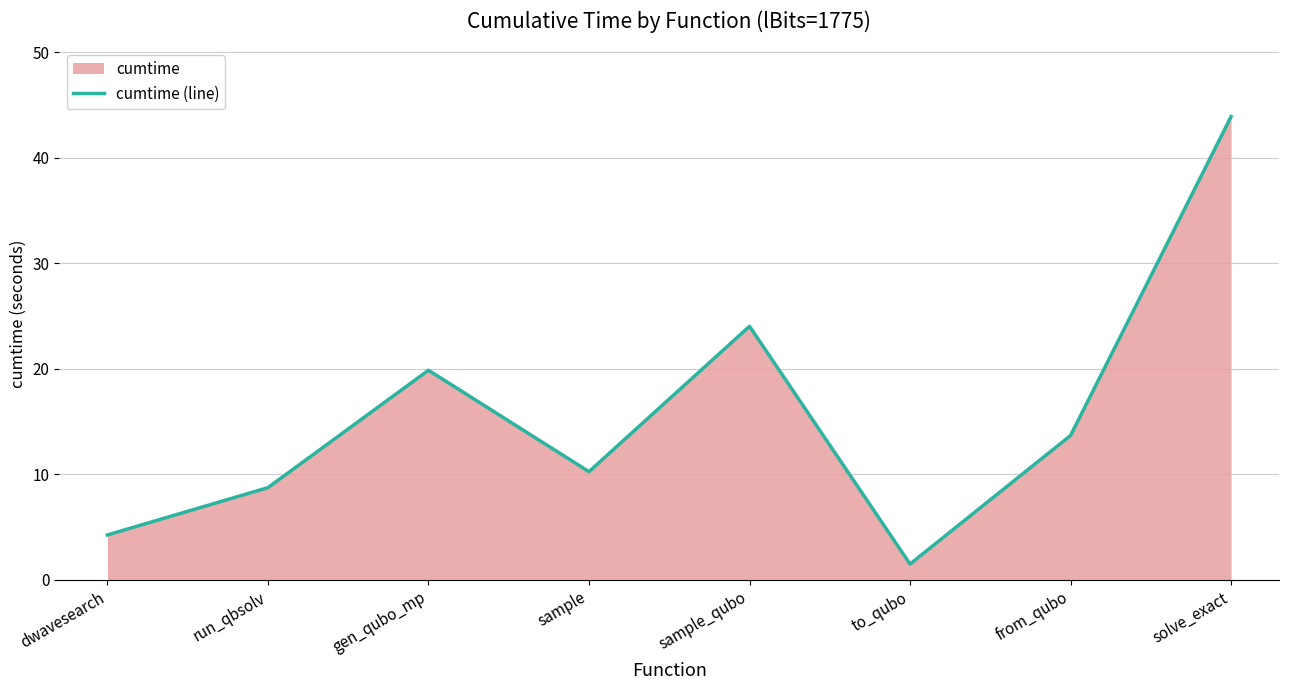

Does the chart display data point markers on the line(s)?

No